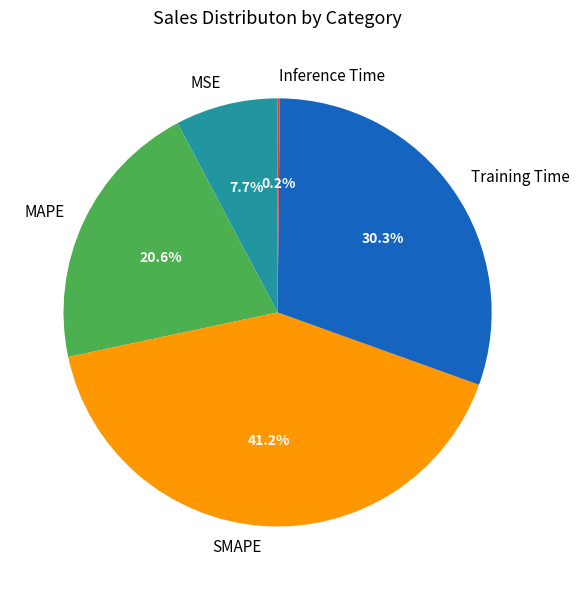

What percentage is the SMAPE slice, to the nearest percent?

41%